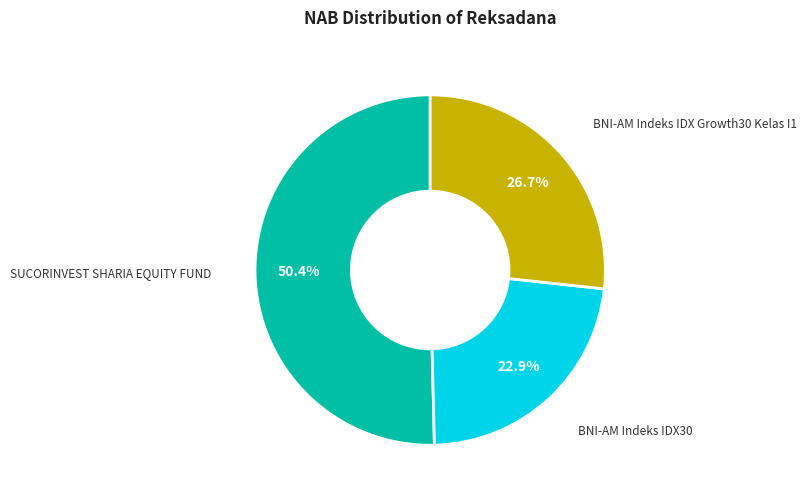

Does BNI-AM Indeks IDX Growth30 Kelas I1 account for over 50% of the chart?

No